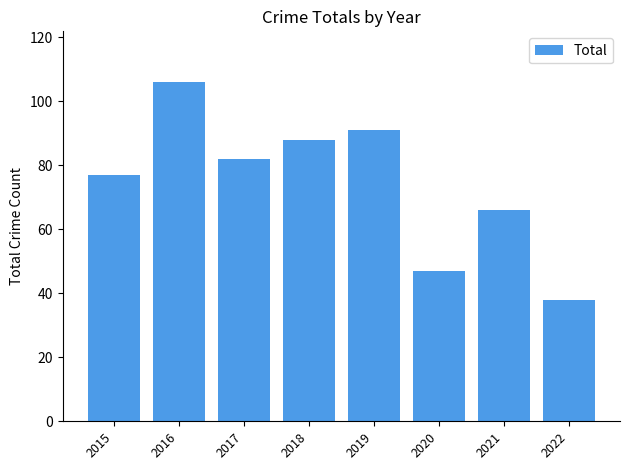

The value at 2018 is 56. True or false?

False